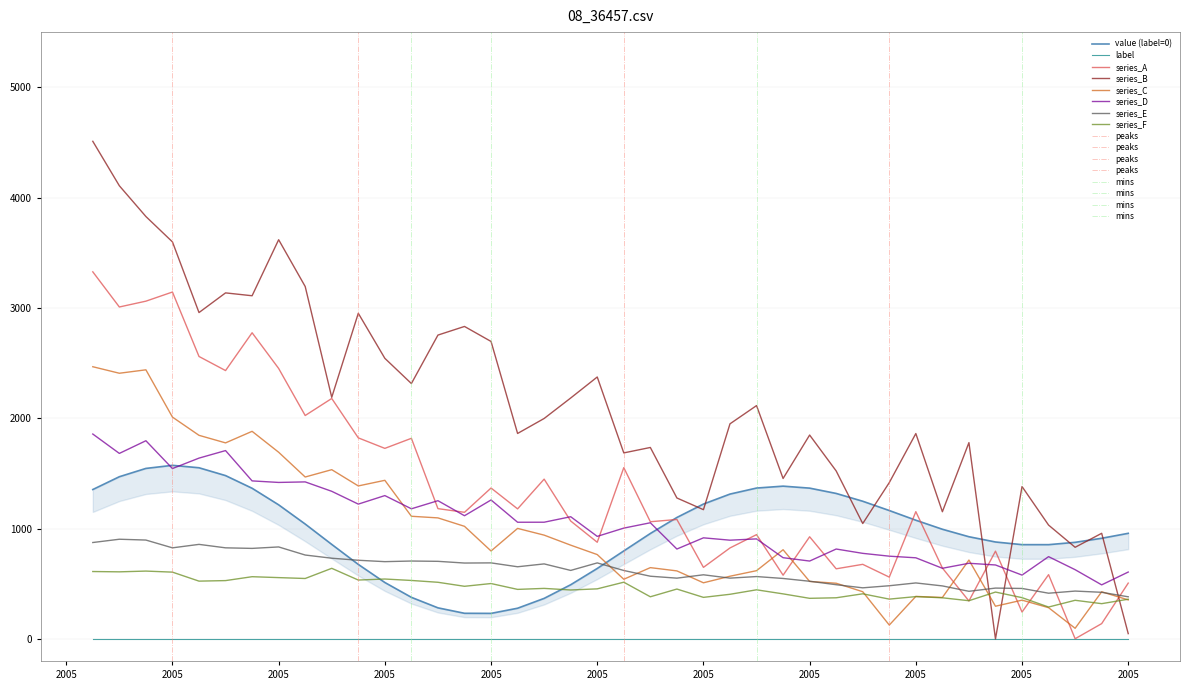

What is the difference between the maximum and minimum values?

1341.9